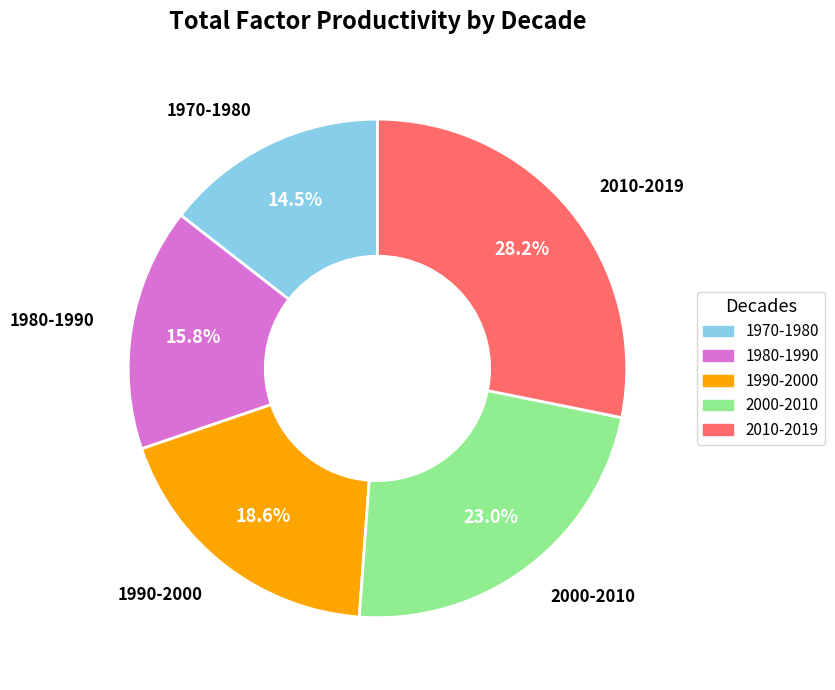

Is there any slice that represents more than half of the pie?

No